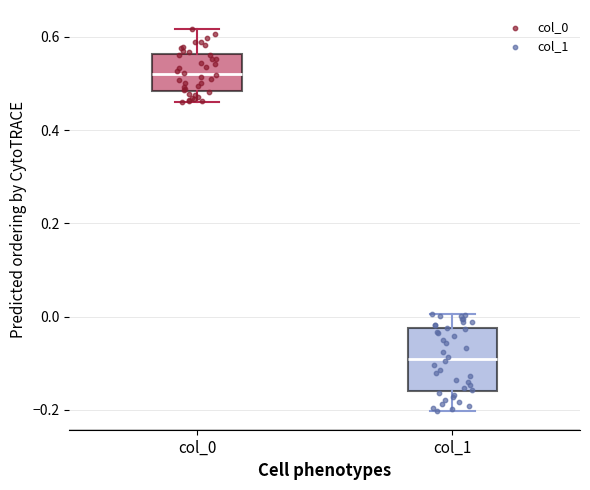

Where is the upper edge of the box for col_0 on the y-axis? The values are not printed on the chart, so give them approximately, as read against the axis.

0.56